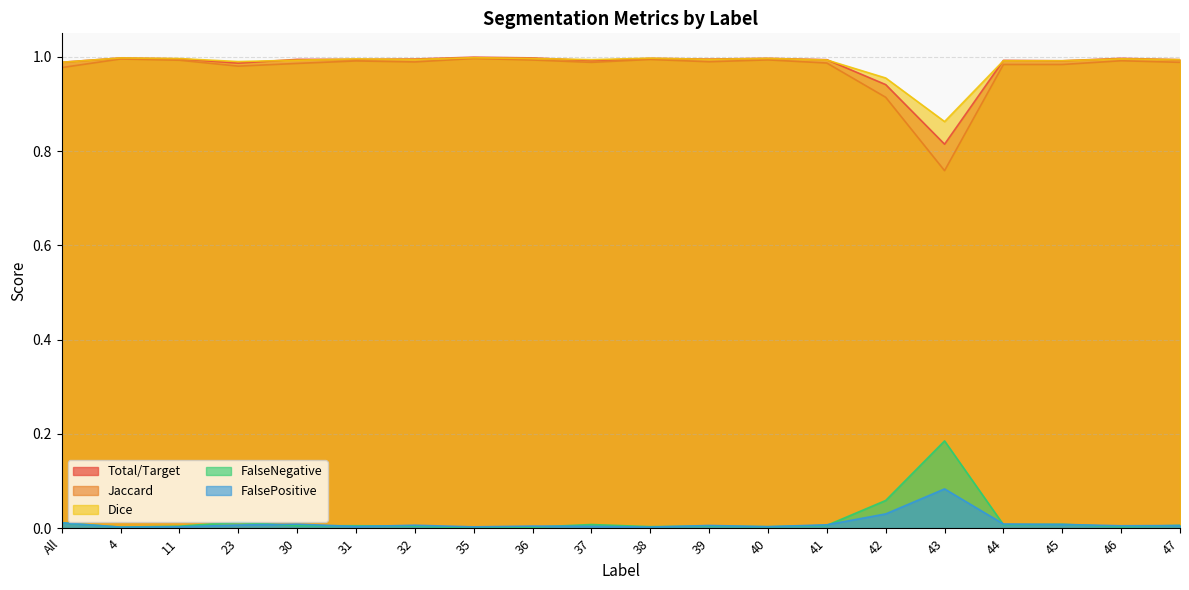

What is the sum of all FalseNegative values?

0.3